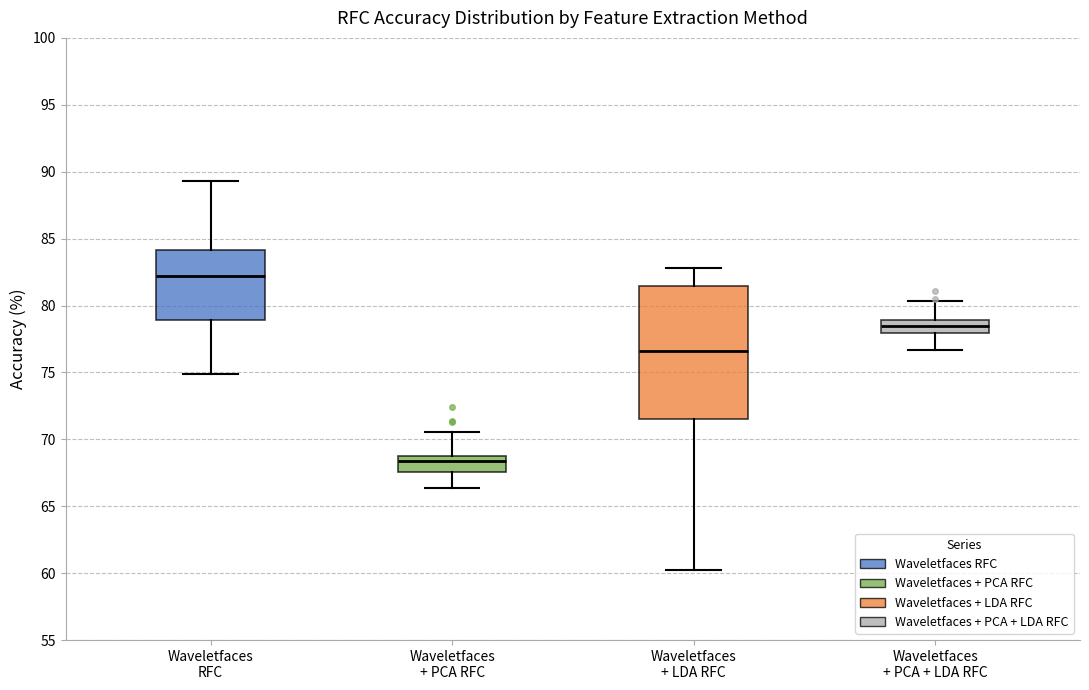

Reading left to right, read every box against the y-axis: the position of its median line, the range the box covers, and the ends of its whiskers. The values are not printed on the chart, so give them approximately, as read against the axis.

Waveletfaces RFC: median 82.0, box 79.0 to 84.0, whiskers 75.0 to 89.5
Waveletfaces + PCA RFC: median 68.5, box 67.5 to 69.0, whiskers 66.5 to 70.5
Waveletfaces + LDA RFC: median 76.5, box 71.5 to 81.5, whiskers 60.5 to 83.0
Waveletfaces + PCA + LDA RFC: median 78.5, box 78.0 to 79.0, whiskers 76.5 to 80.5